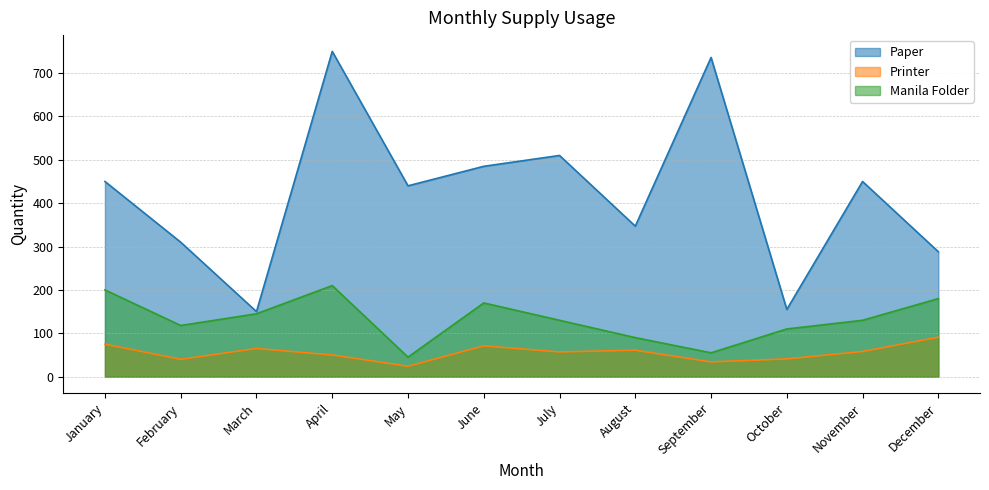

What is the difference between the Paper values at November and September?

286